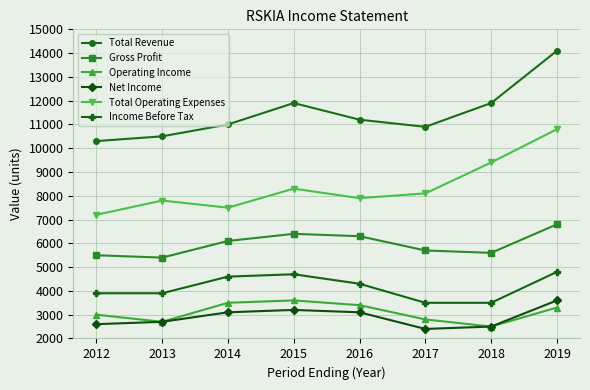

Where is the first local maximum for Total Operating Expenses?

2013